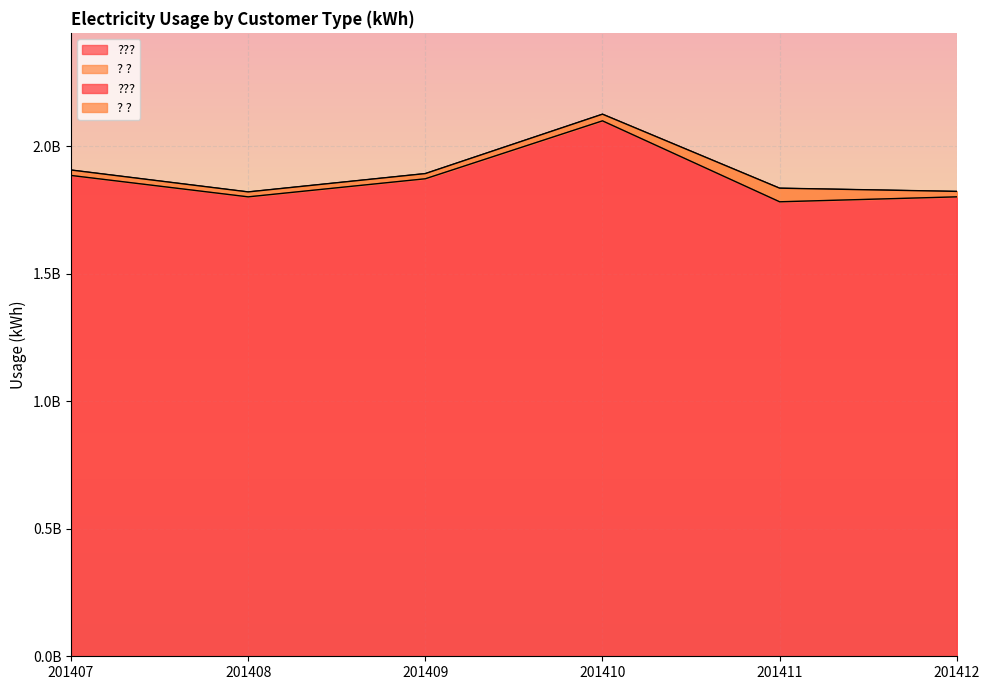

Between 201412 and 201409, which is larger?

201409